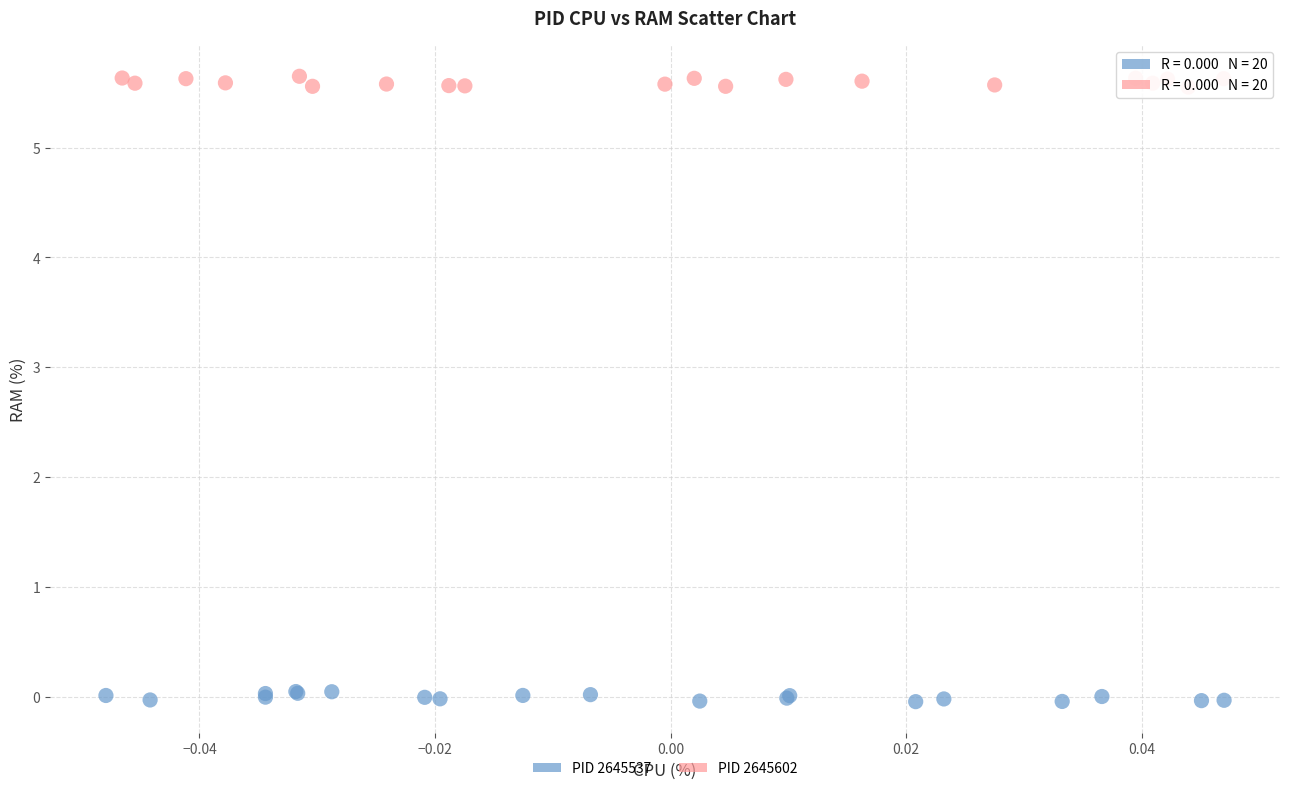

Which series contains the lowest Y value?

PID 2645537